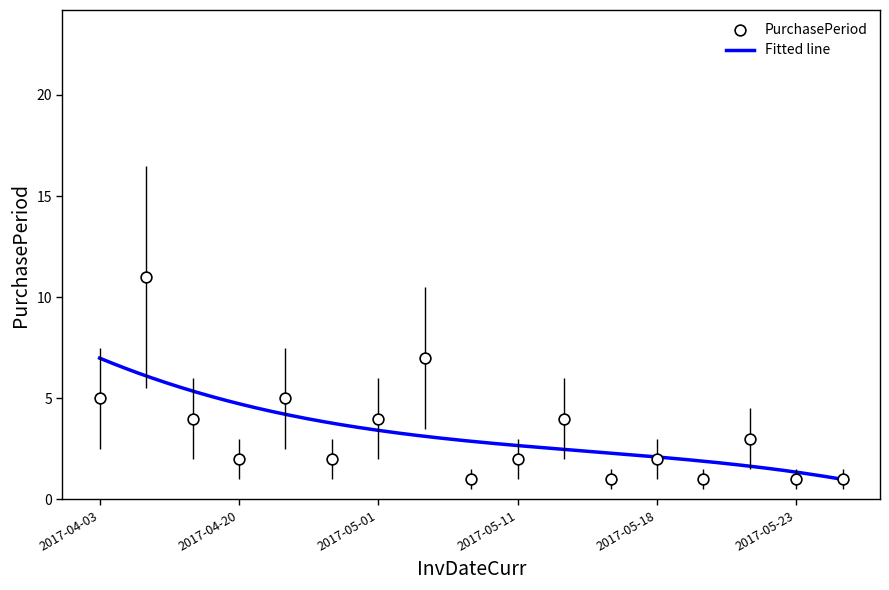

What is the change in value from 2017-05-01 to 2017-05-16?

-3